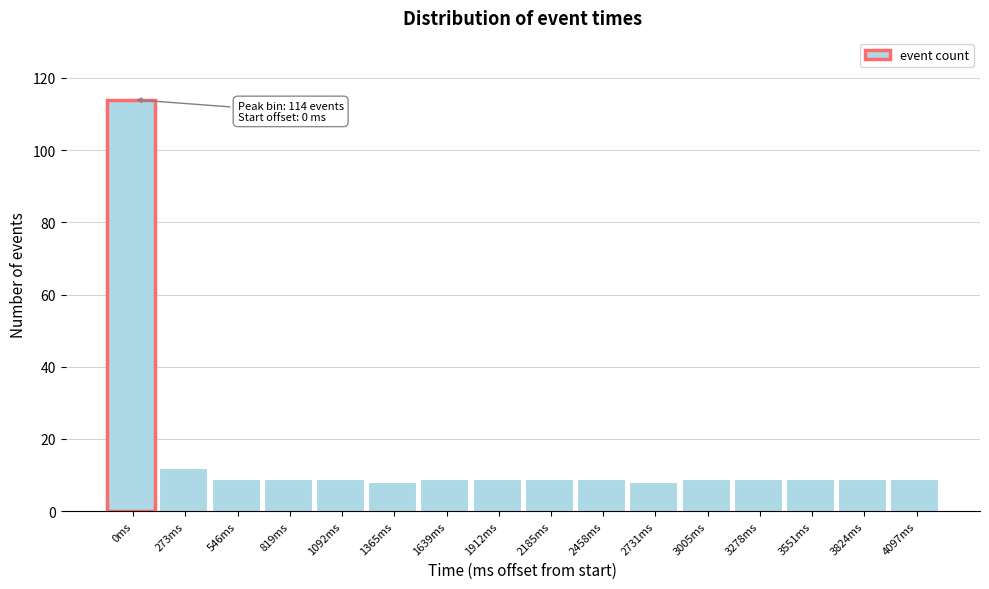

Reading left to right, extract all data points from this chart.

0ms=114	273ms=12	546ms=9	819ms=9	1092ms=9	1365ms=8	1639ms=9	1912ms=9	2185ms=9	2458ms=9	2731ms=8	3005ms=9	3278ms=9	3551ms=9	3824ms=9	4097ms=9